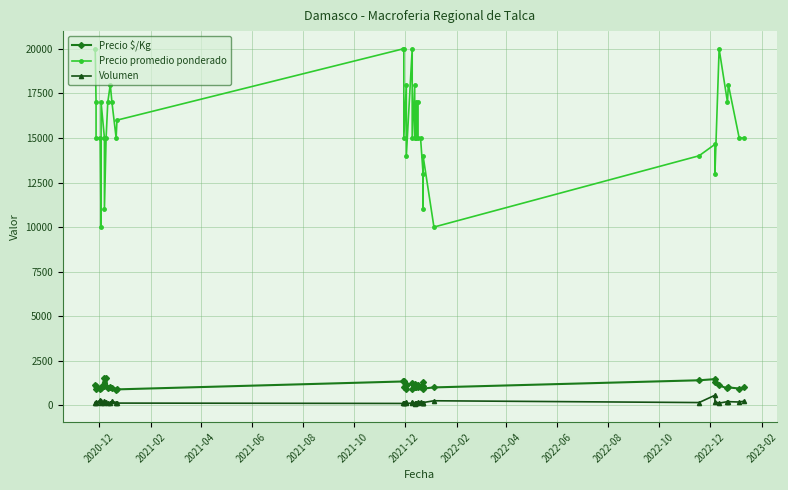

What are all the series names shown in the legend?

Precio $/Kg, Precio promedio ponderado, Volumen